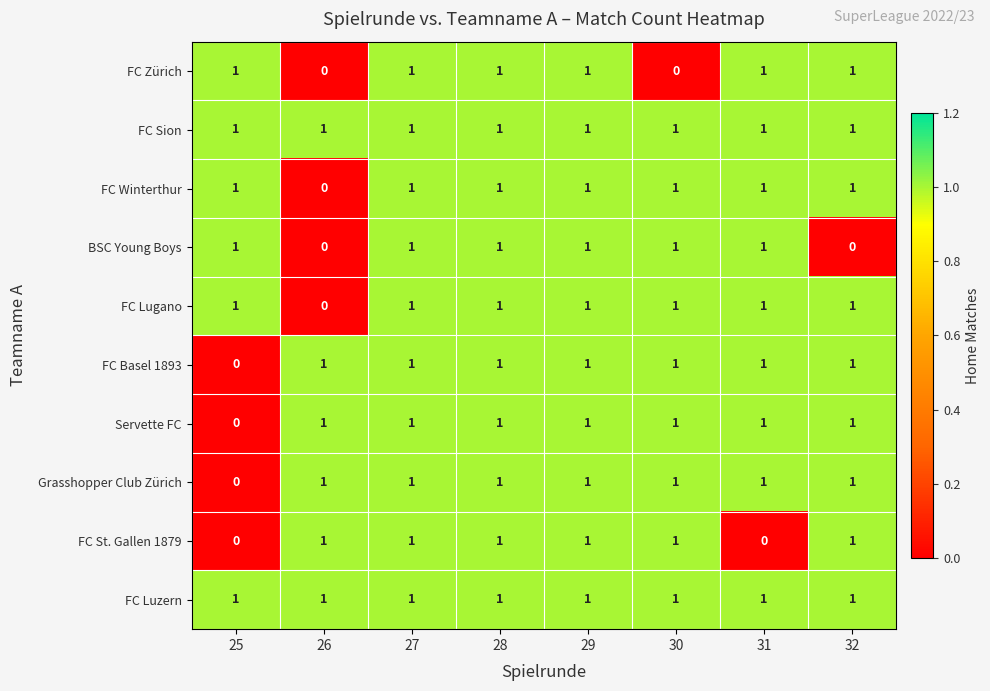

Count the FC Lugano values in the range 1 to 2.

7